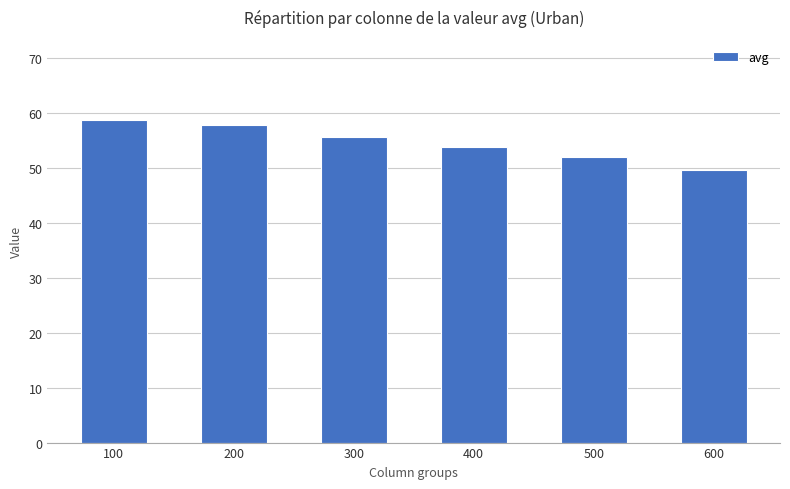

Is it true that the value at 500 is 71.8?

False